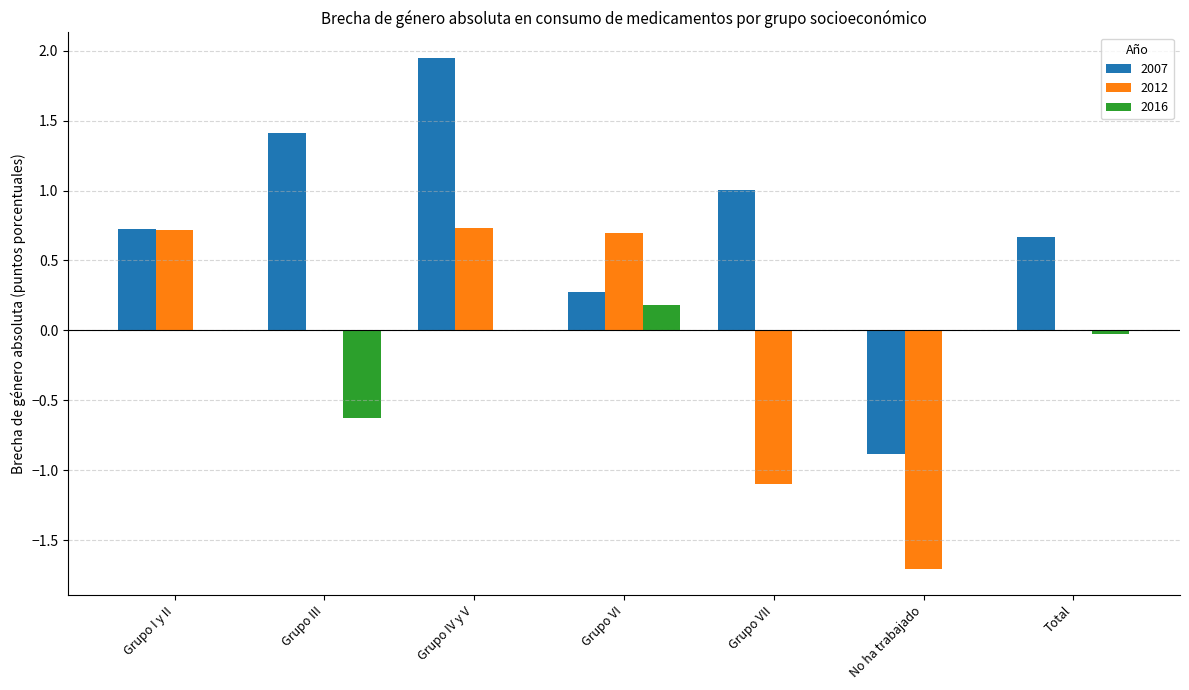

What value does the 2012 series have at Grupo IV y V?

0.7